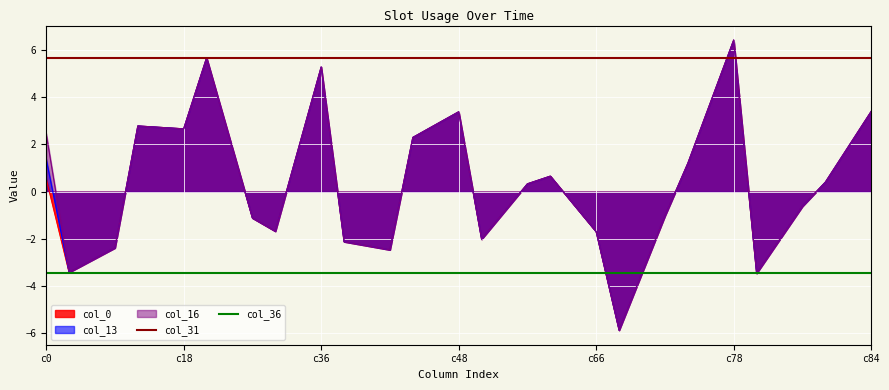

What is the value of the col_31 point at the 2nd from the left?

5.7